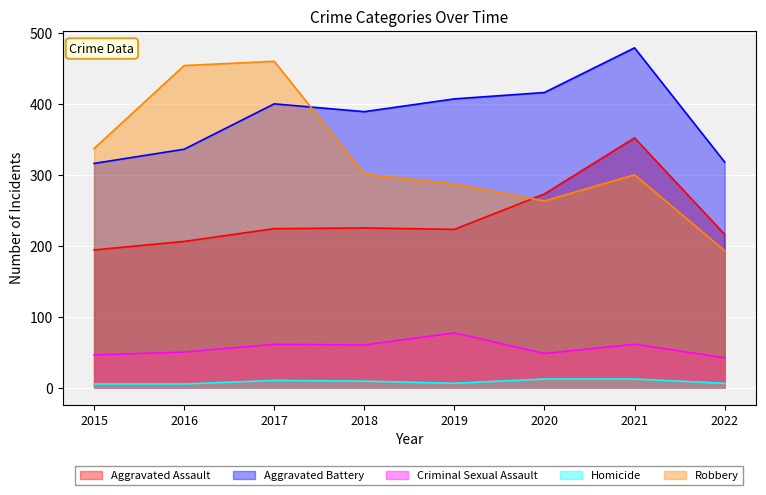

At which label is Homicide closest to 8?

2018